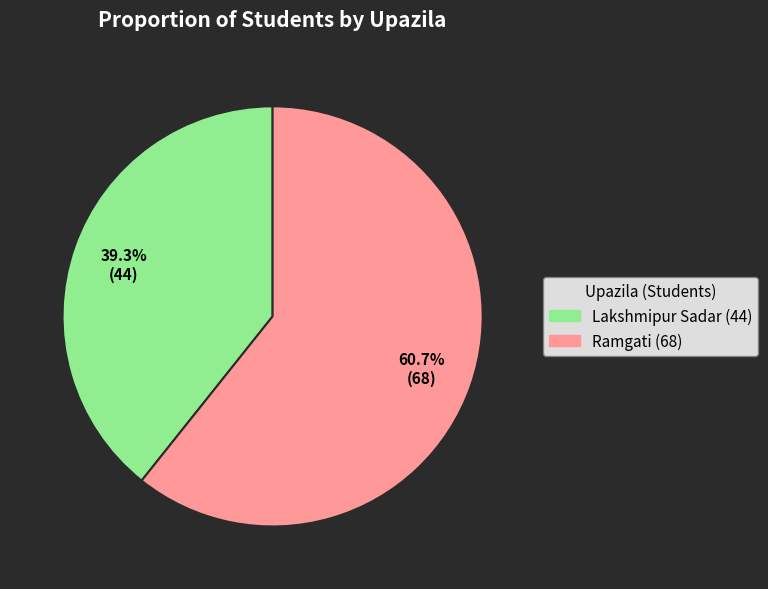

Count the number of slices in the pie.

2